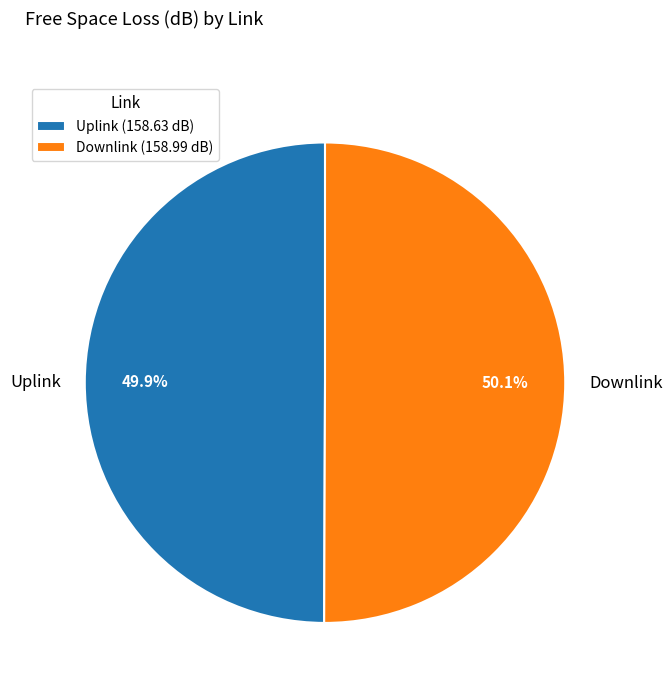

How many segments does this pie chart have?

2